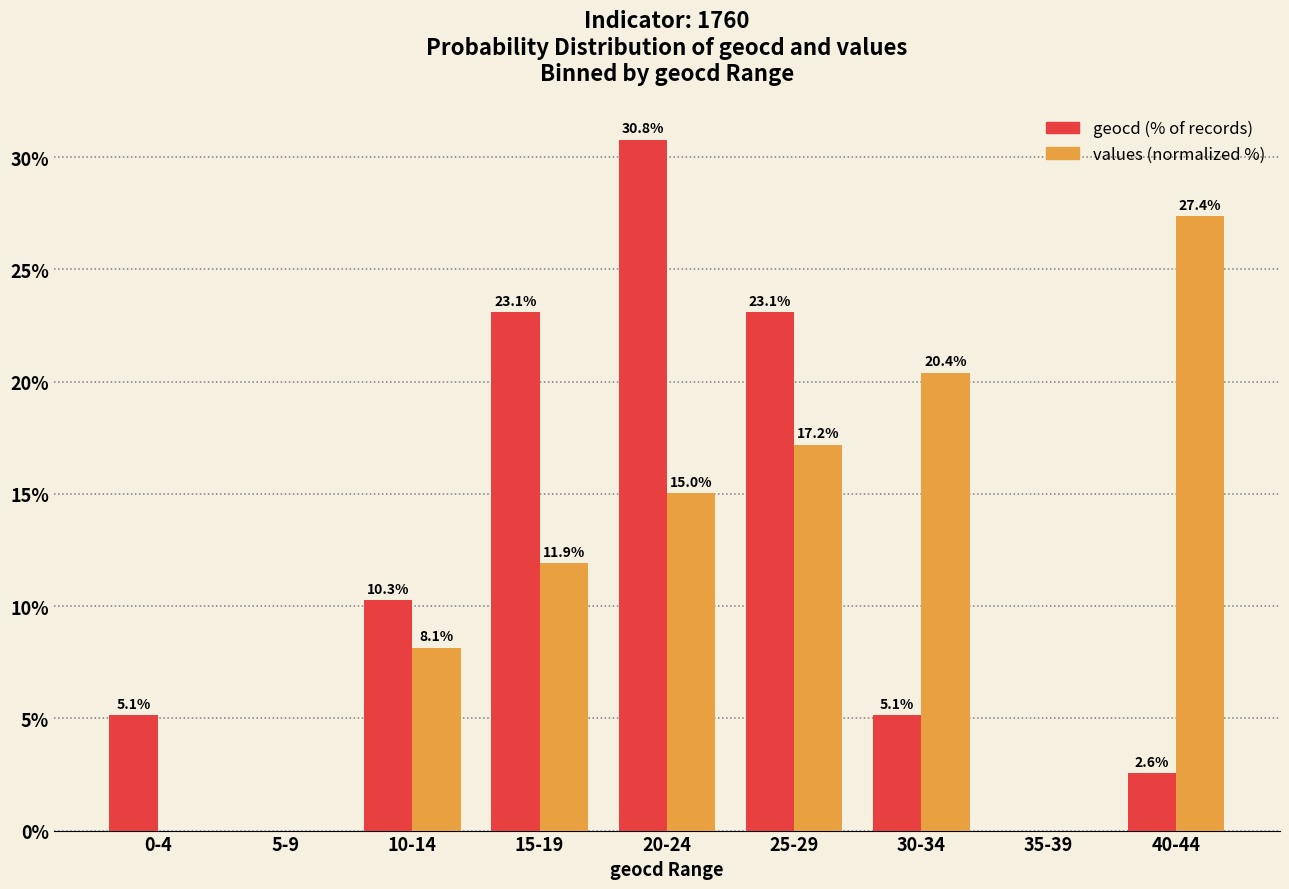

What is the total value across all series at 25-29?

40.3